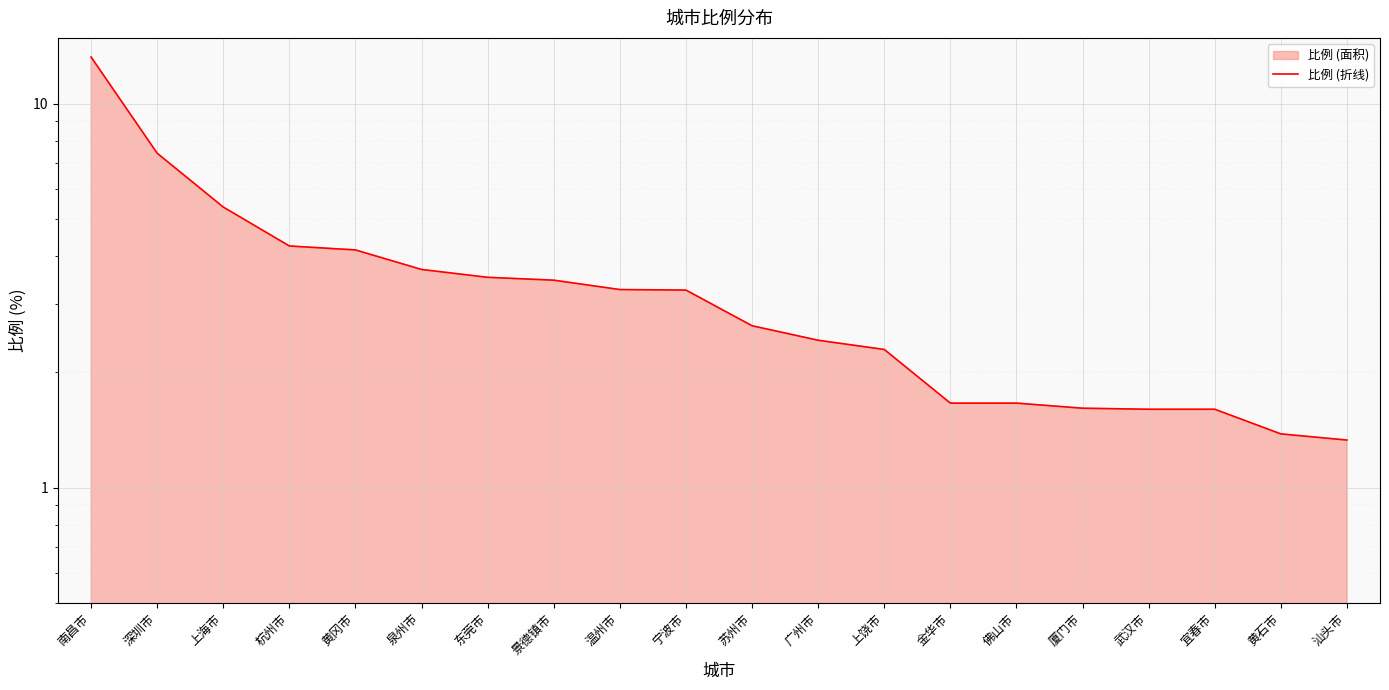

Reading left to right, extract all data points from this chart.

南昌市=13.2	深圳市=7.4	上海市=5.4	杭州市=4.3	黄冈市=4.2	泉州市=3.7	东莞市=3.5	景德镇市=3.5	温州市=3.3	宁波市=3.3	苏州市=2.6	广州市=2.4	上饶市=2.3	金华市=1.7	佛山市=1.7	厦门市=1.6	武汉市=1.6	宜春市=1.6	黄石市=1.4	汕头市=1.3